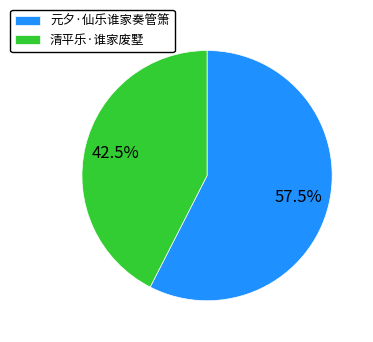

What percentage do 清平乐·谁家废墅 and 元夕·仙乐谁家奏管箫 together represent?

100.0%